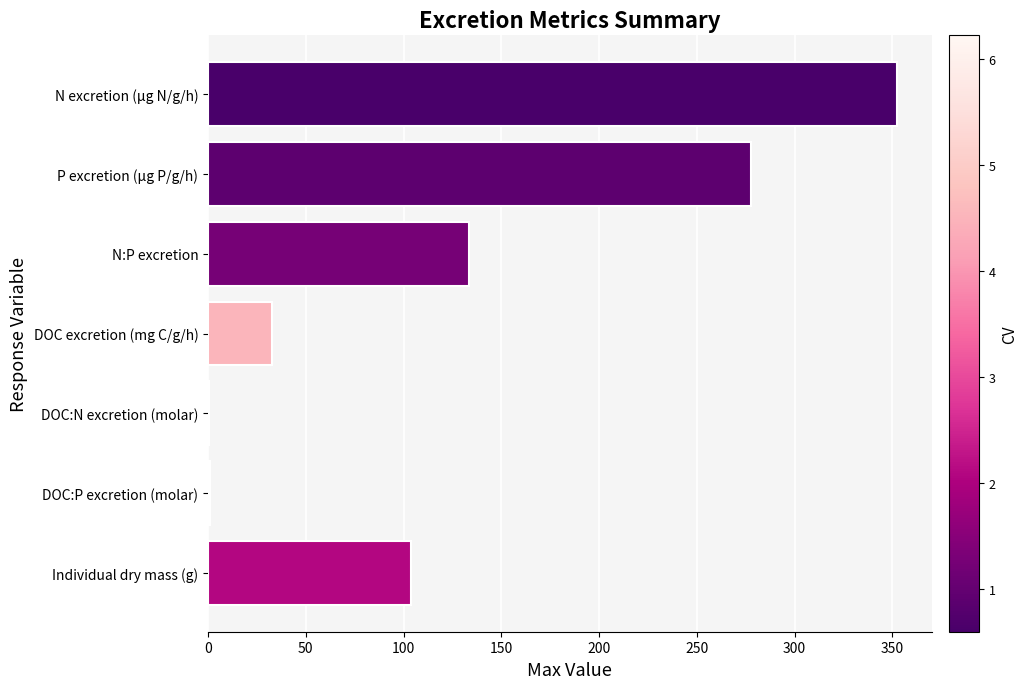

Which label corresponds to the largest value in the chart?

N excretion (µg N/g/h)